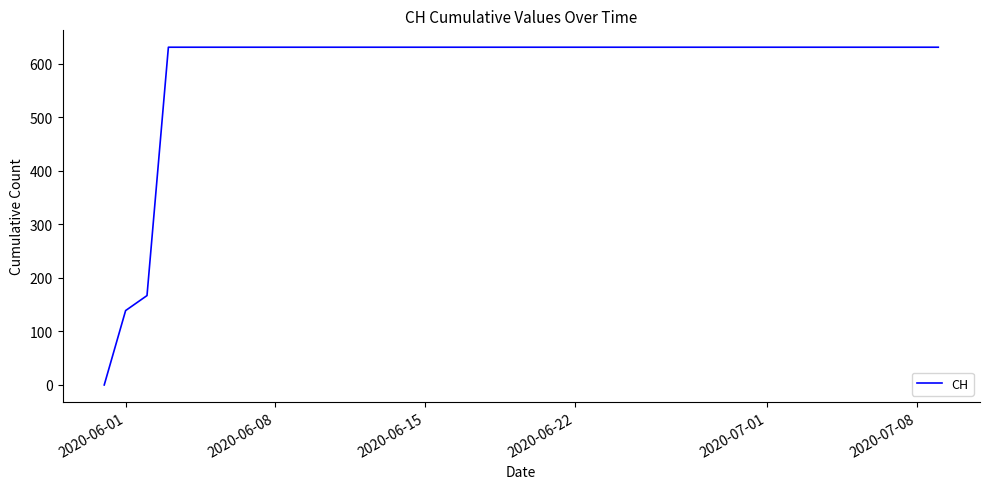

What is the average value?

591